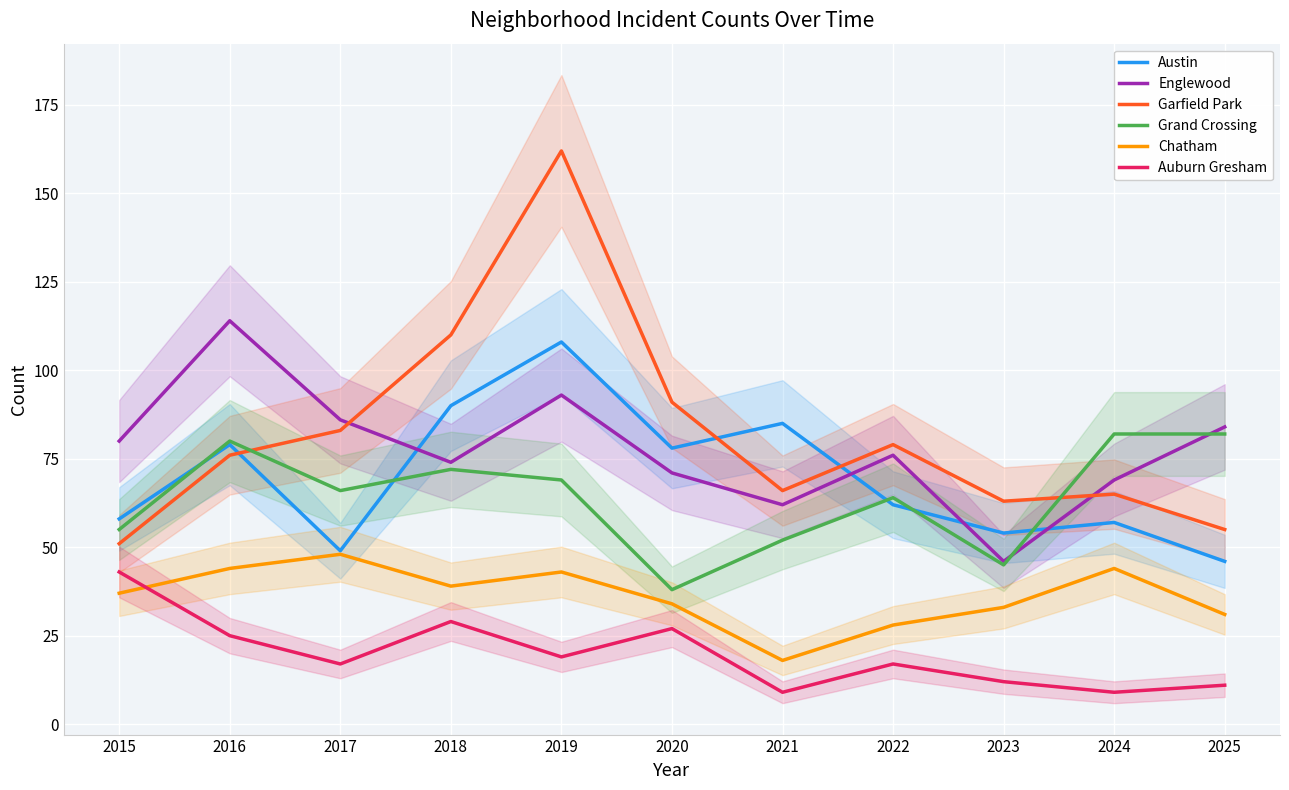

Where do Austin and Englewood first cross each other?

2017 and 2018